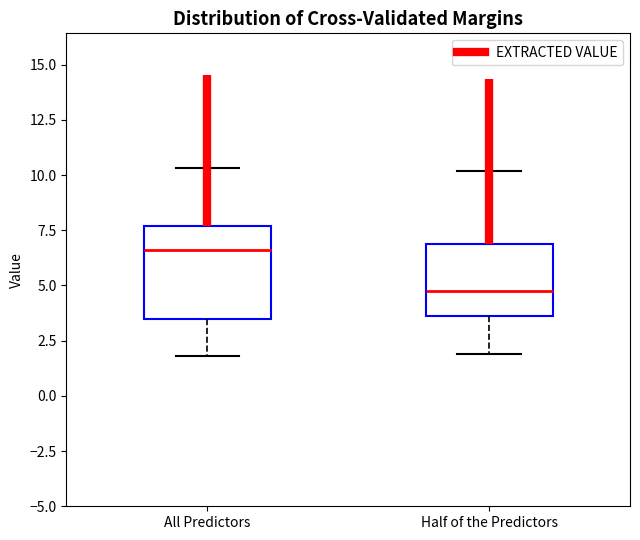

Where does the median line of the box for Half of the Predictors sit on the y-axis? The values are not printed on the chart, so give them approximately, as read against the axis.

5.0